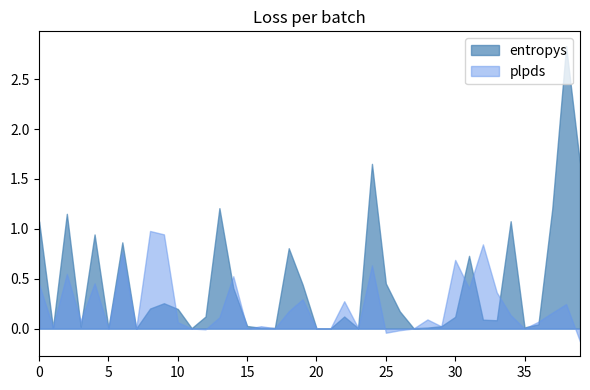

What is the difference between the maximum and minimum values in the plpds series?

1.1